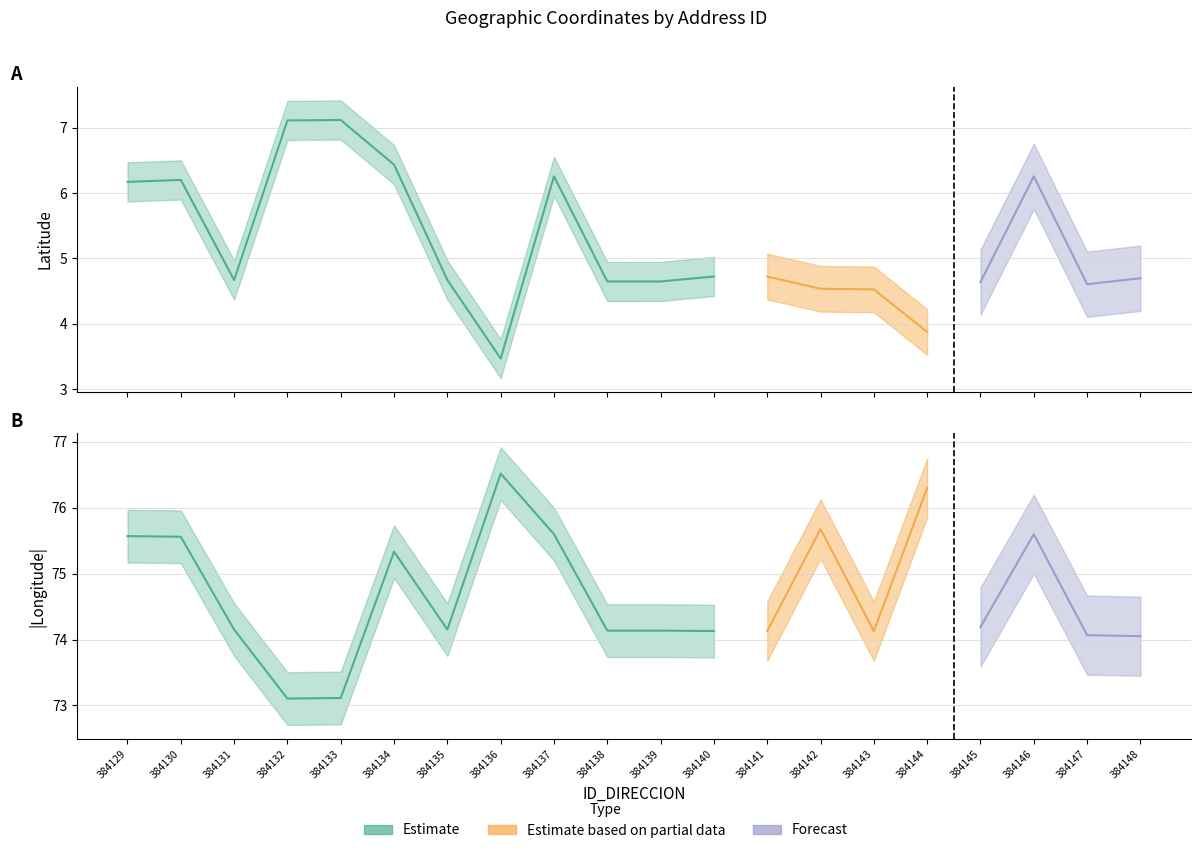

True or false: LATITUD_DIRECCION and LONGITUD_DIRECCION intersect in this chart.

False